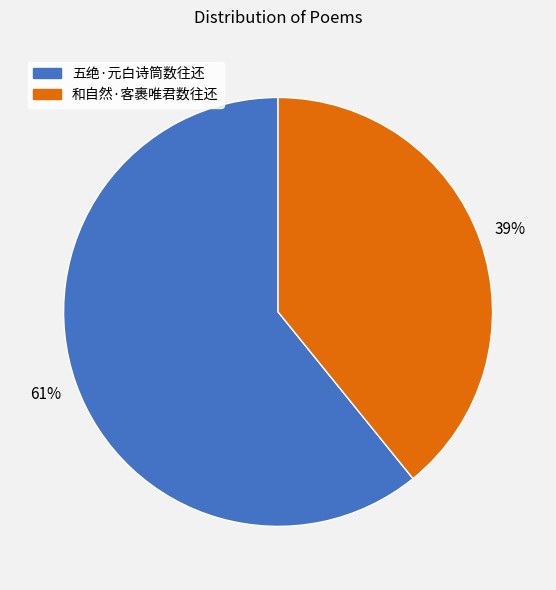

The 五绝·元白诗筒数往还 slice represents 67% of the pie. True or false?

False